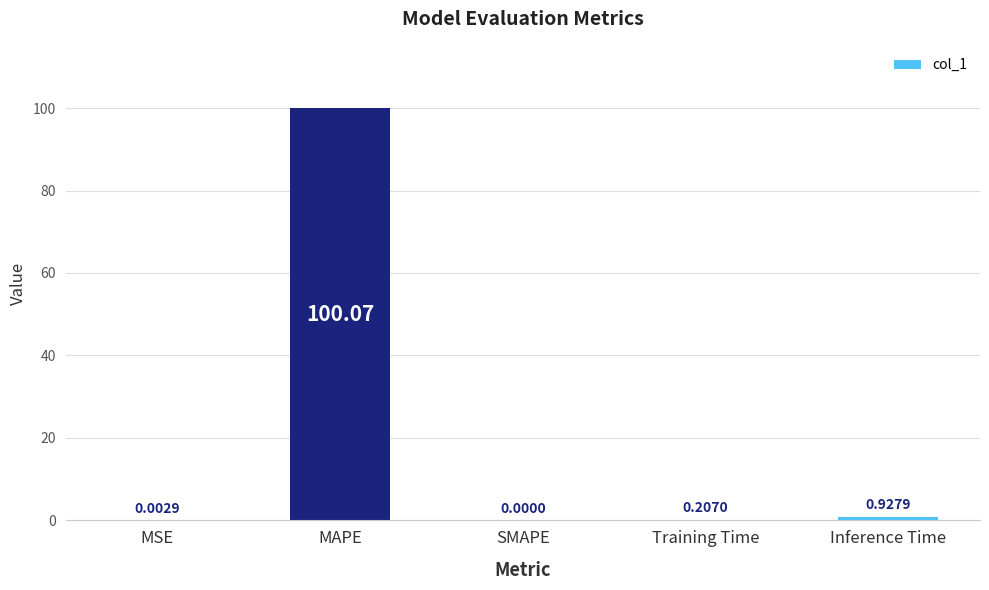

Which has a higher value, MAPE or SMAPE?

MAPE